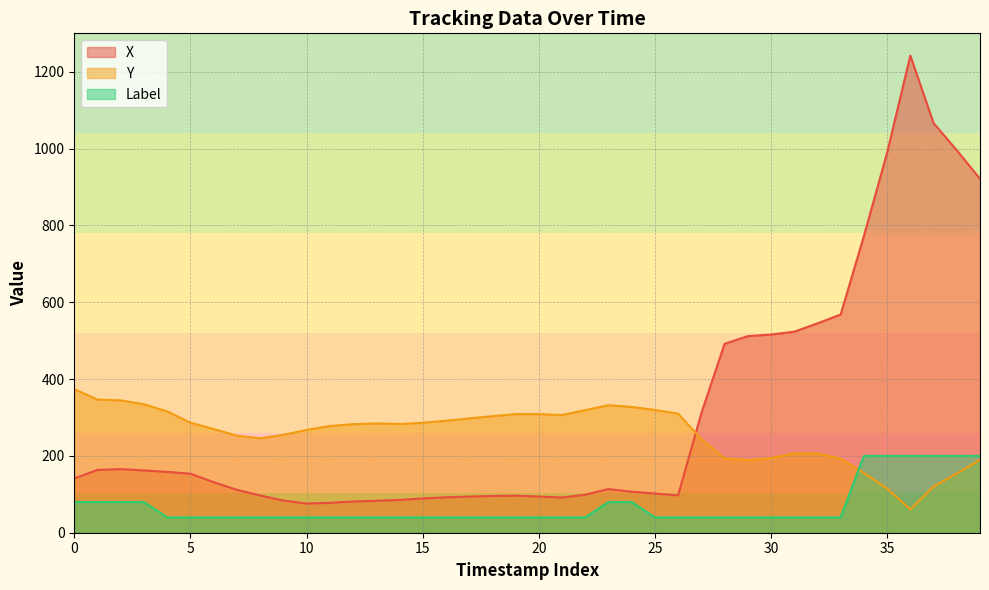

How many times do Y and X cross each other?

1